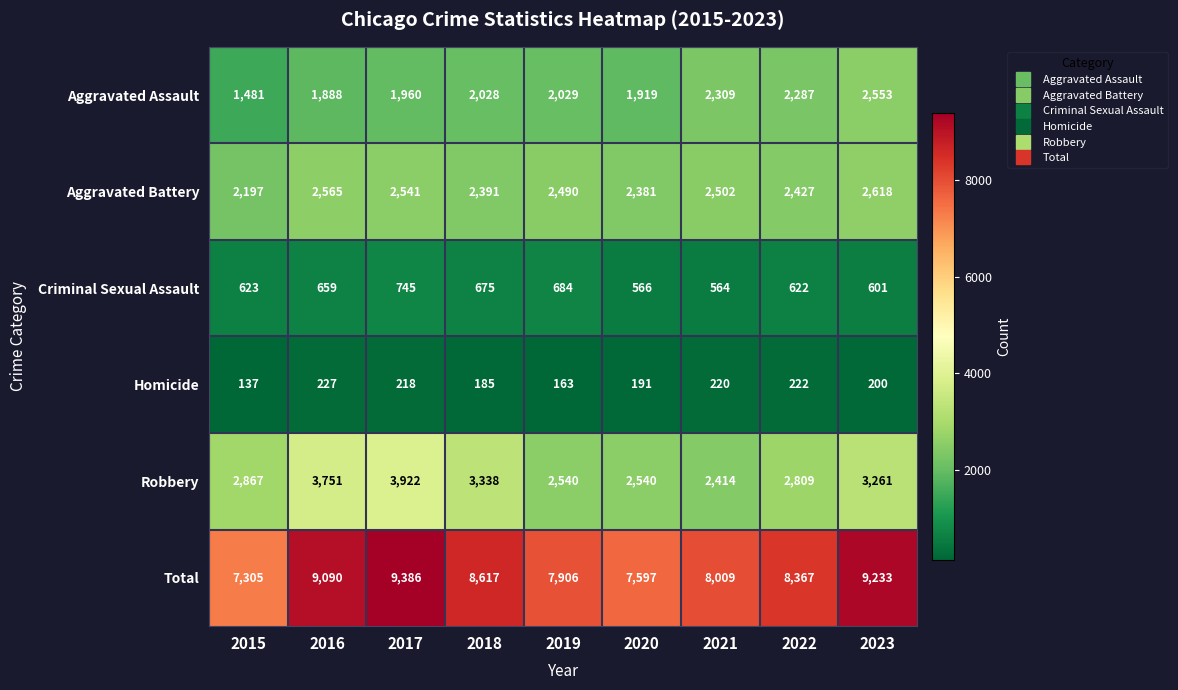

Rank the series at 2021 from highest to lowest value.

Total, Aggravated Battery, Robbery, Aggravated Assault, Criminal Sexual Assault, Homicide